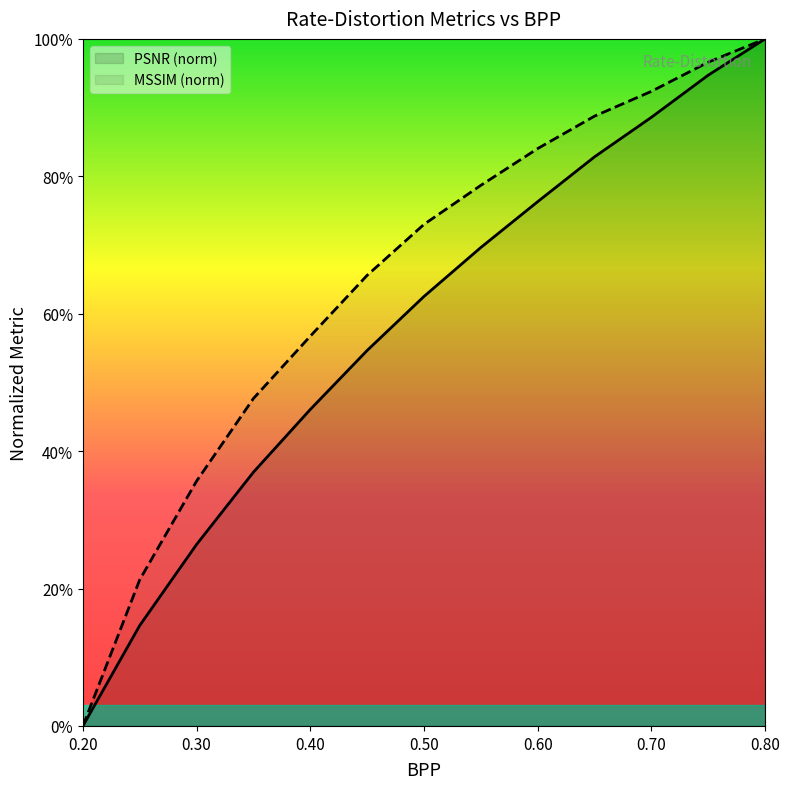

What value does the PSNR series have at 0.35?

0.4